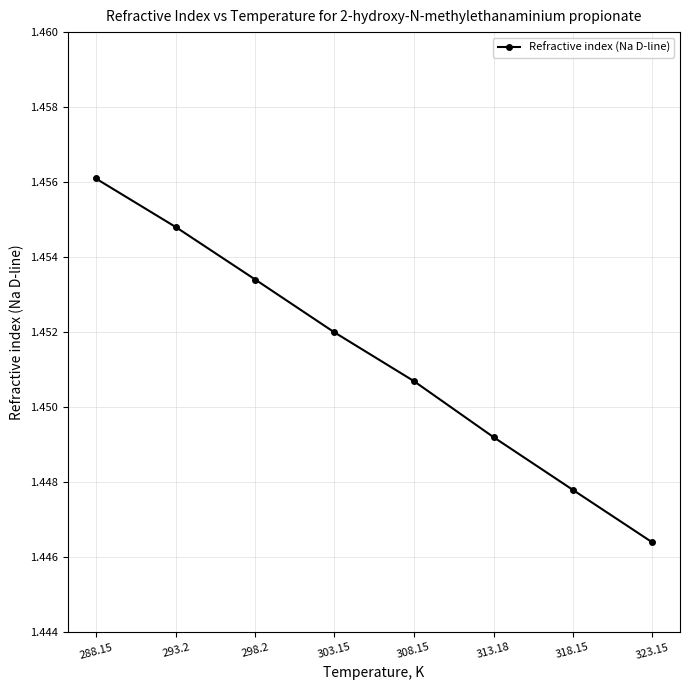

True or false: there are more than 2 points higher than both neighbors.

False